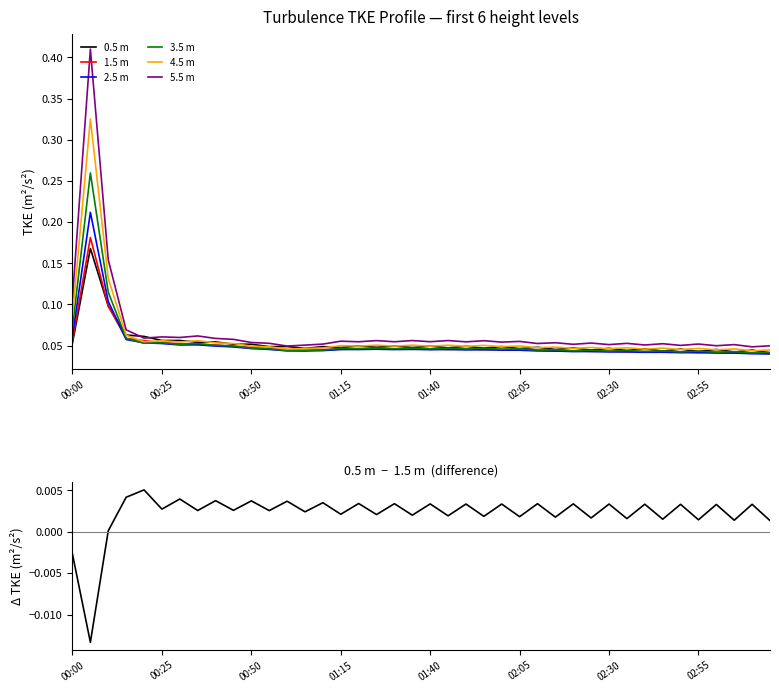

Reading left to right, what are all the values shown in this chart?

(m) turbulence_tkeProfile_m2s2_0.5: 0.1	0.2	0.1	0.1	0.1	0.1	0.1	0.1	0.1	0.1	0.1	0.0	0.0	0.0	0.0	0.0	0.0	0.0	0.0	0.0	0.0	0.0	0.0	0.0	0.0	0.0	0.0	0.0	0.0	0.0	0.0	0.0	0.0	0.0	0.0	0.0	0.0	0.0	0.0	0.0
(m) turbulence_tkeProfile_m2s2_1.5: 0.1	0.2	0.1	0.1	0.1	0.1	0.1	0.1	0.1	0.0	0.0	0.0	0.0	0.0	0.0	0.0	0.0	0.0	0.0	0.0	0.0	0.0	0.0	0.0	0.0	0.0	0.0	0.0	0.0	0.0	0.0	0.0	0.0	0.0	0.0	0.0	0.0	0.0	0.0	0.0
(m) turbulence_tkeProfile_m2s2_2.5: 0.1	0.2	0.1	0.1	0.1	0.1	0.1	0.1	0.0	0.0	0.0	0.0	0.0	0.0	0.0	0.0	0.0	0.0	0.0	0.0	0.0	0.0	0.0	0.0	0.0	0.0	0.0	0.0	0.0	0.0	0.0	0.0	0.0	0.0	0.0	0.0	0.0	0.0	0.0	0.0
(m) turbulence_tkeProfile_m2s2_3.5: 0.1	0.3	0.1	0.1	0.1	0.1	0.1	0.1	0.1	0.0	0.0	0.0	0.0	0.0	0.0	0.0	0.0	0.0	0.0	0.0	0.0	0.0	0.0	0.0	0.0	0.0	0.0	0.0	0.0	0.0	0.0	0.0	0.0	0.0	0.0	0.0	0.0	0.0	0.0	0.0
(m) turbulence_tkeProfile_m2s2_4.5: 0.1	0.3	0.1	0.1	0.1	0.1	0.1	0.1	0.1	0.1	0.0	0.0	0.0	0.0	0.0	0.1	0.0	0.1	0.0	0.1	0.0	0.1	0.0	0.1	0.0	0.0	0.0	0.0	0.0	0.0	0.0	0.0	0.0	0.0	0.0	0.0	0.0	0.0	0.0	0.0
(m) turbulence_tkeProfile_m2s2_5.5: 0.1	0.4	0.2	0.1	0.1	0.1	0.1	0.1	0.1	0.1	0.1	0.1	0.0	0.1	0.1	0.1	0.1	0.1	0.1	0.1	0.1	0.1	0.1	0.1	0.1	0.1	0.1	0.1	0.1	0.1	0.1	0.1	0.1	0.1	0.1	0.1	0.0	0.1	0.0	0.0